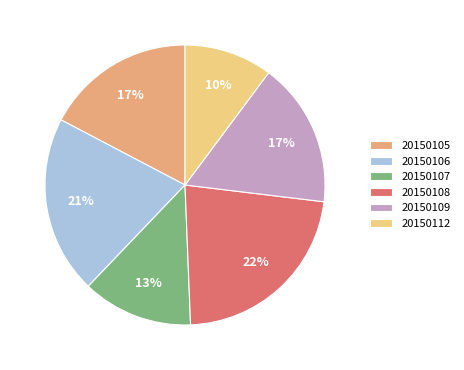

How many slices are in this pie chart?

6